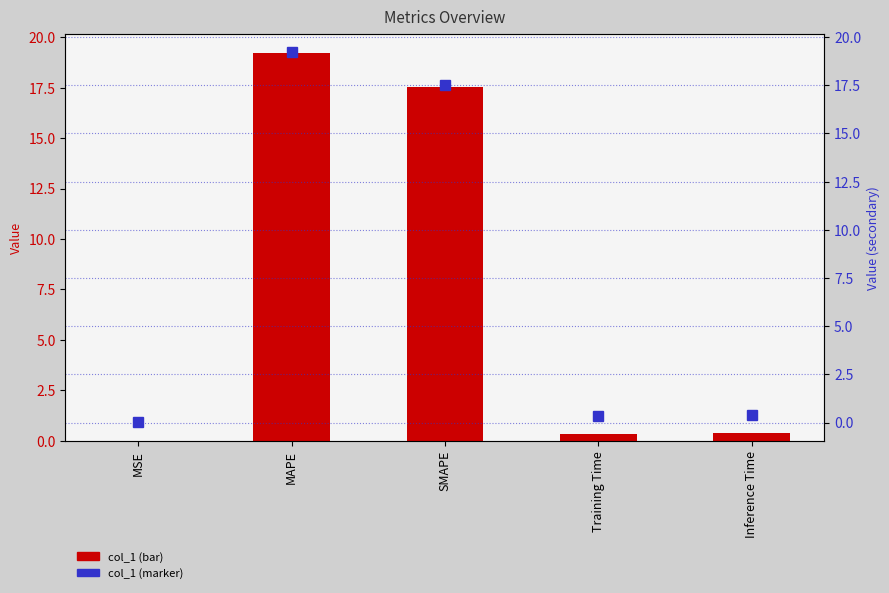

Rank the series by their maximum value, from highest to lowest.

col_1, col_1 (secondary)